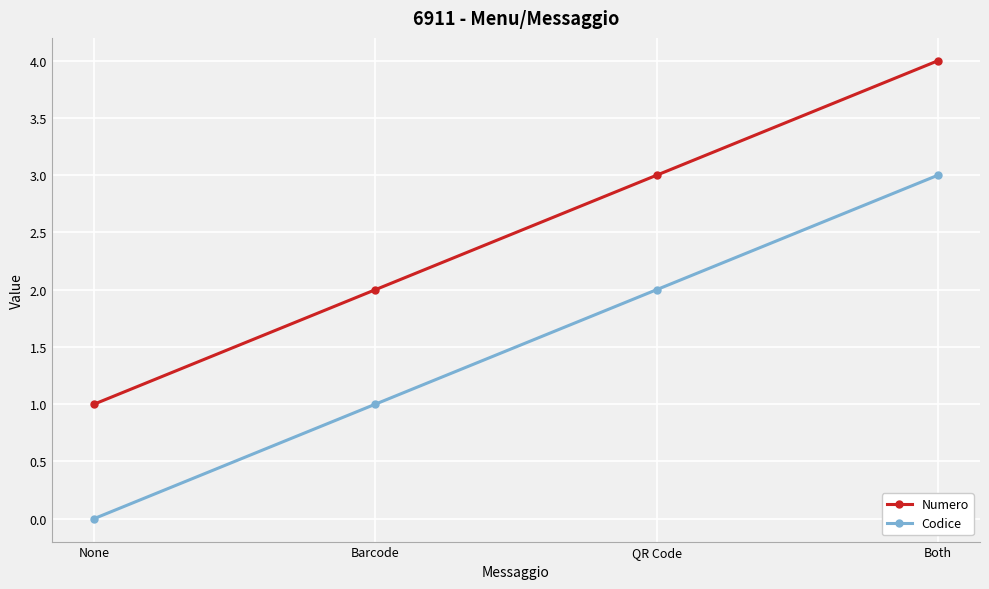

What value does the Codice series have at QR Code?

2